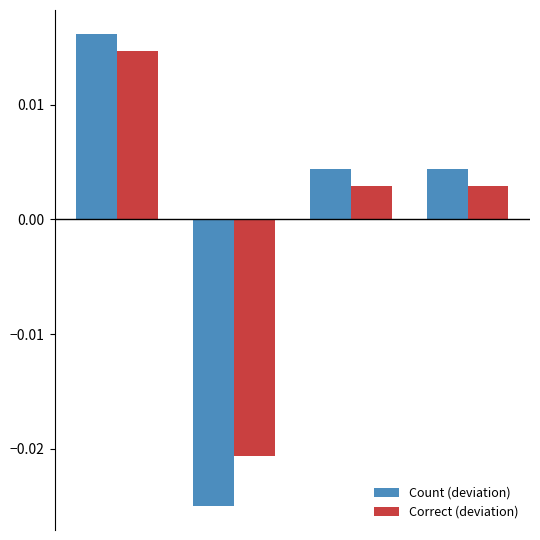

At how many categories does at least one series exceed 0?

3